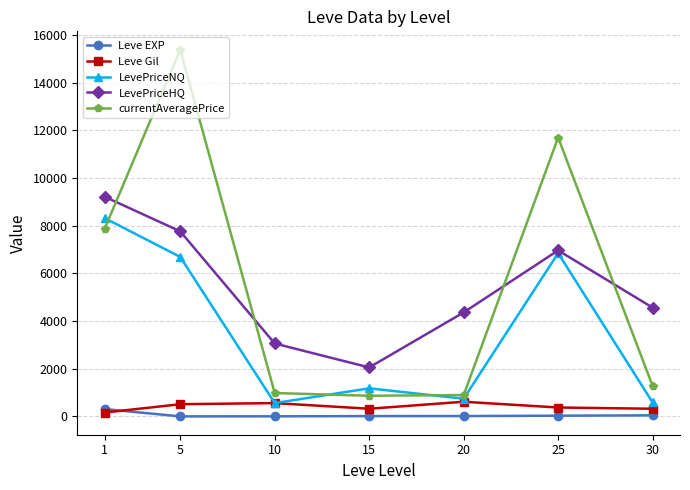

At which category does LevePriceNQ reach its first local peak?

15